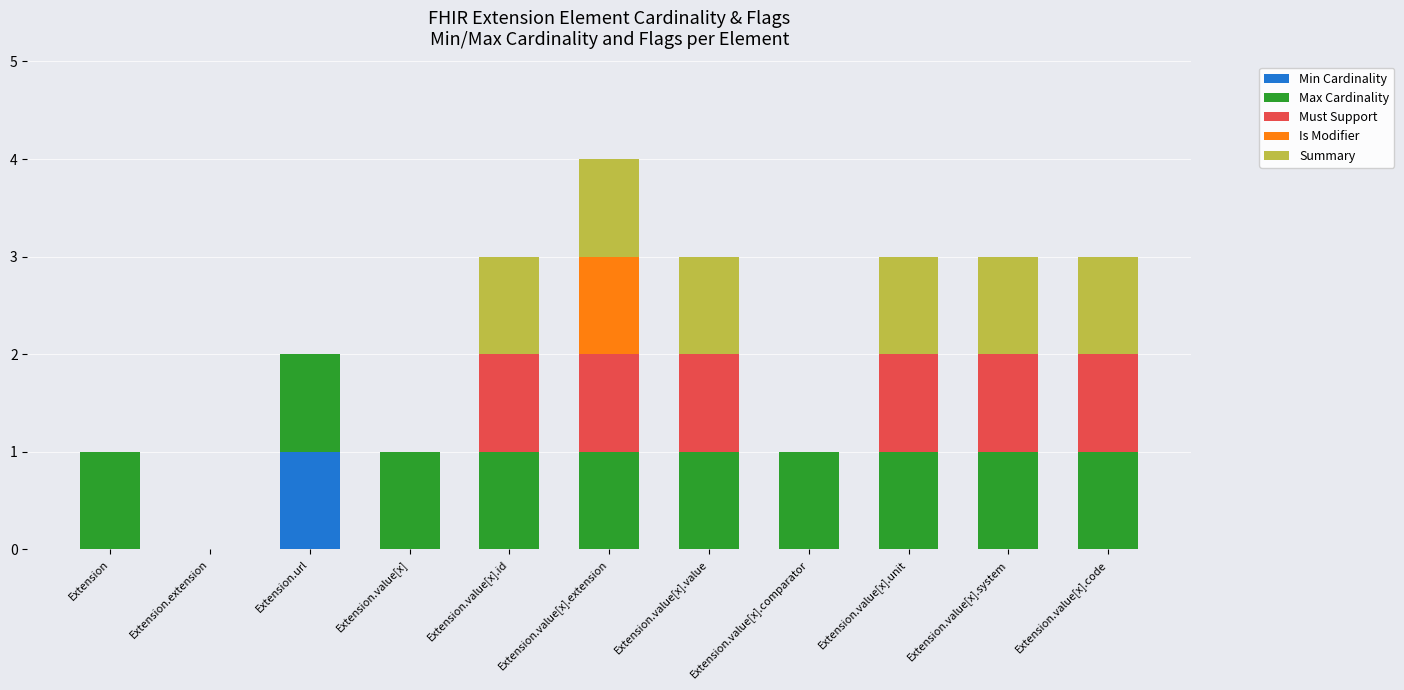

True or false: Min Cardinality has a value of 0 at Extension.extension.

True